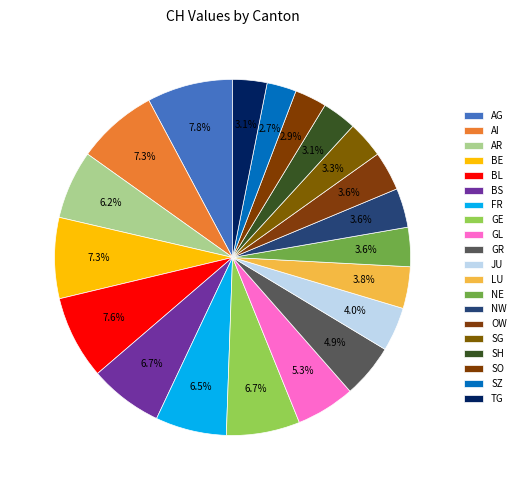

To the nearest percent, what is the difference between the AG and SH slice percentages?

5%